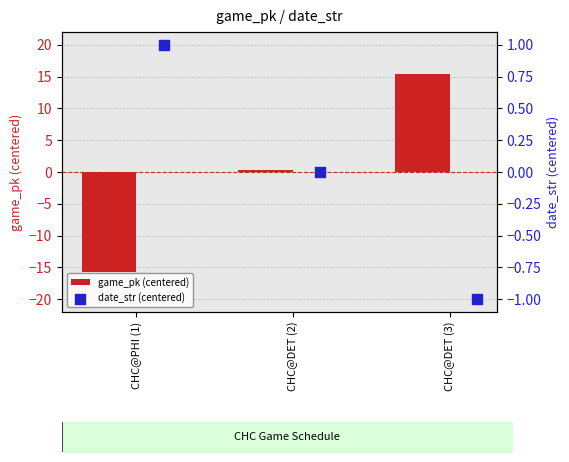

Which series contains the lowest Y value?

game_pk (centered)